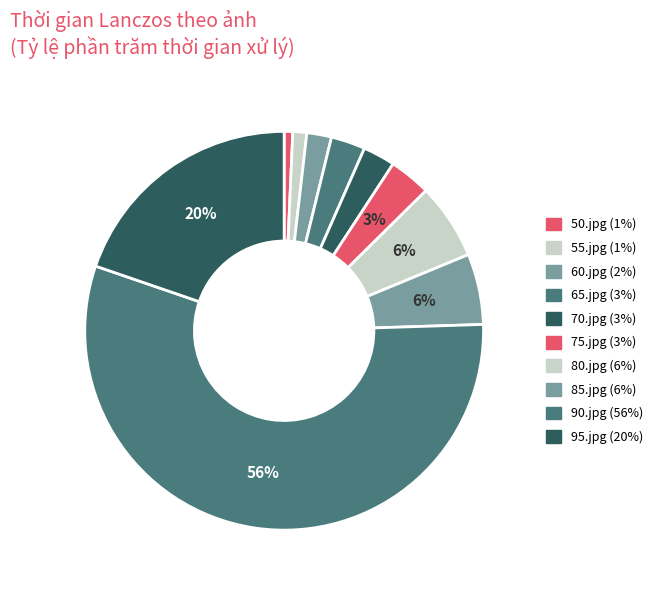

What is the total percentage of 90.jpg and 75.jpg?

59.2%